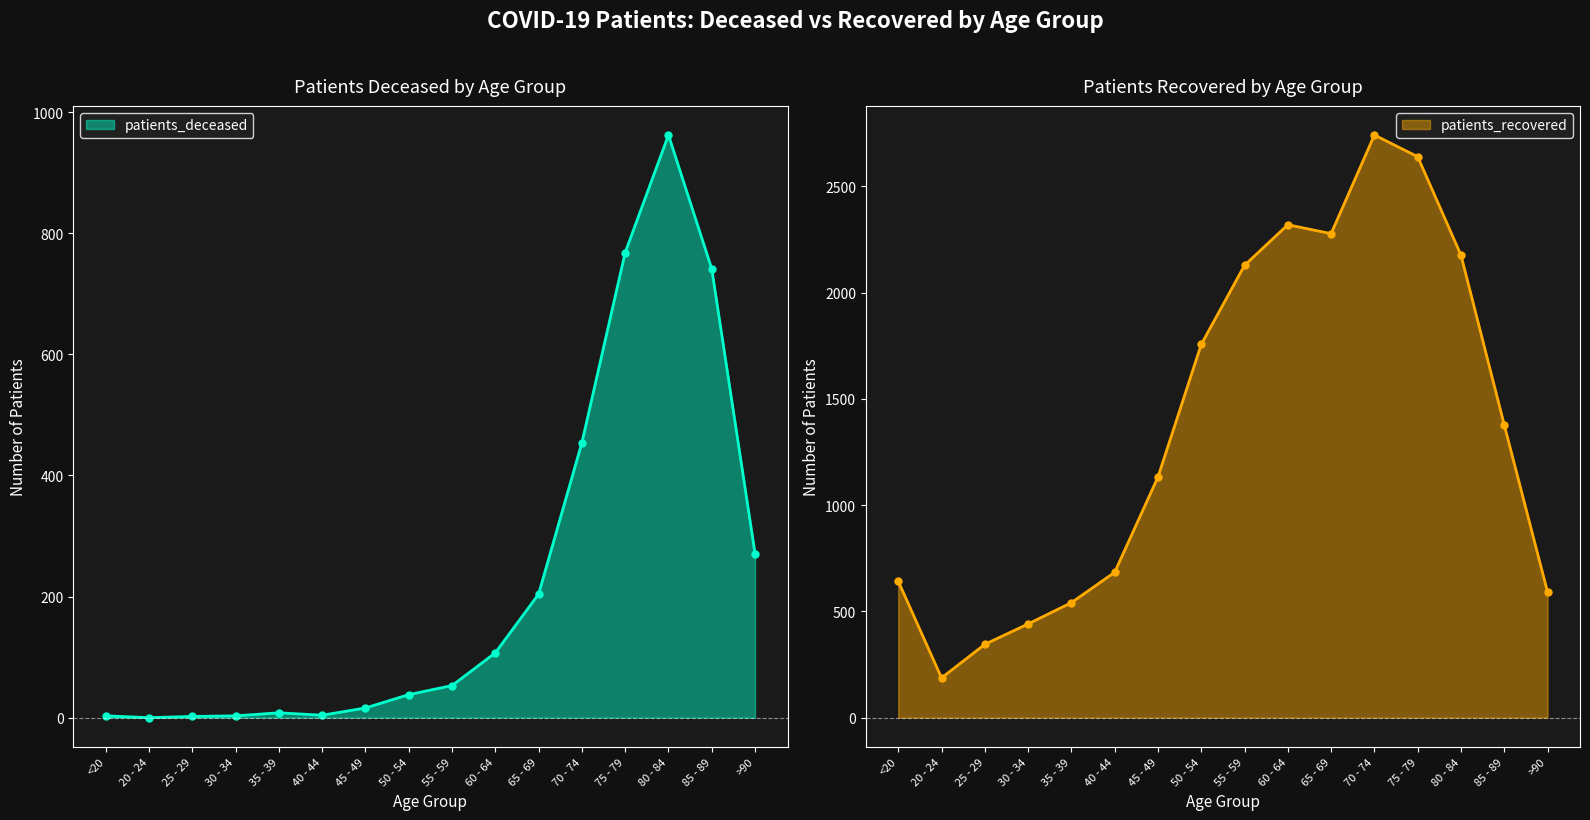

What is the difference between the maximum and minimum values in the patients_recovered series?

2554